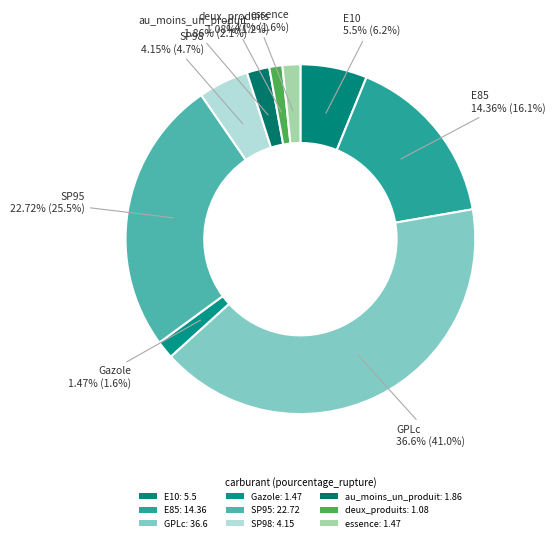

Between GPLc and SP98, which is larger?

GPLc